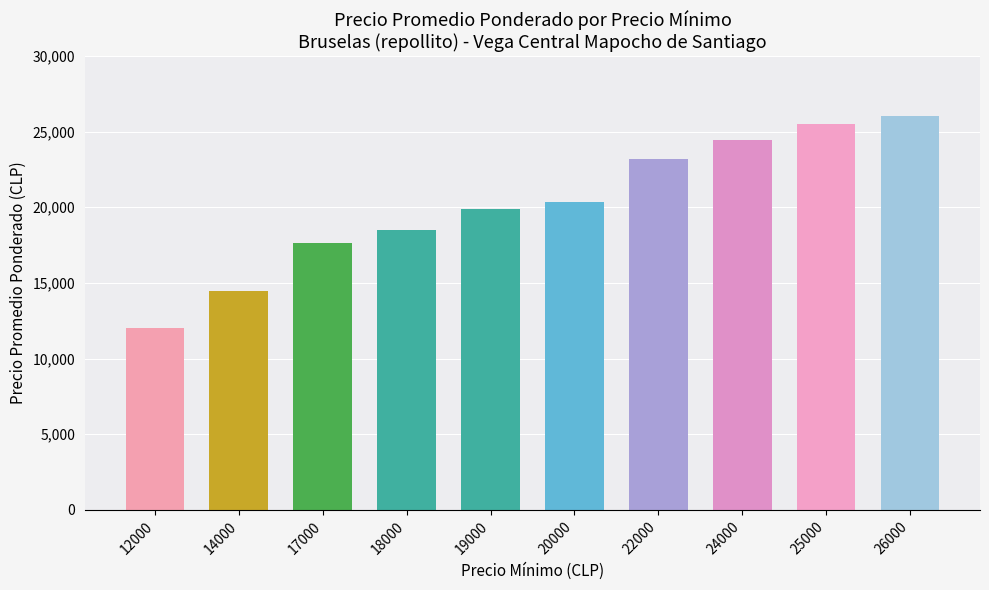

What is the value of the 7th bar from the left?

23174